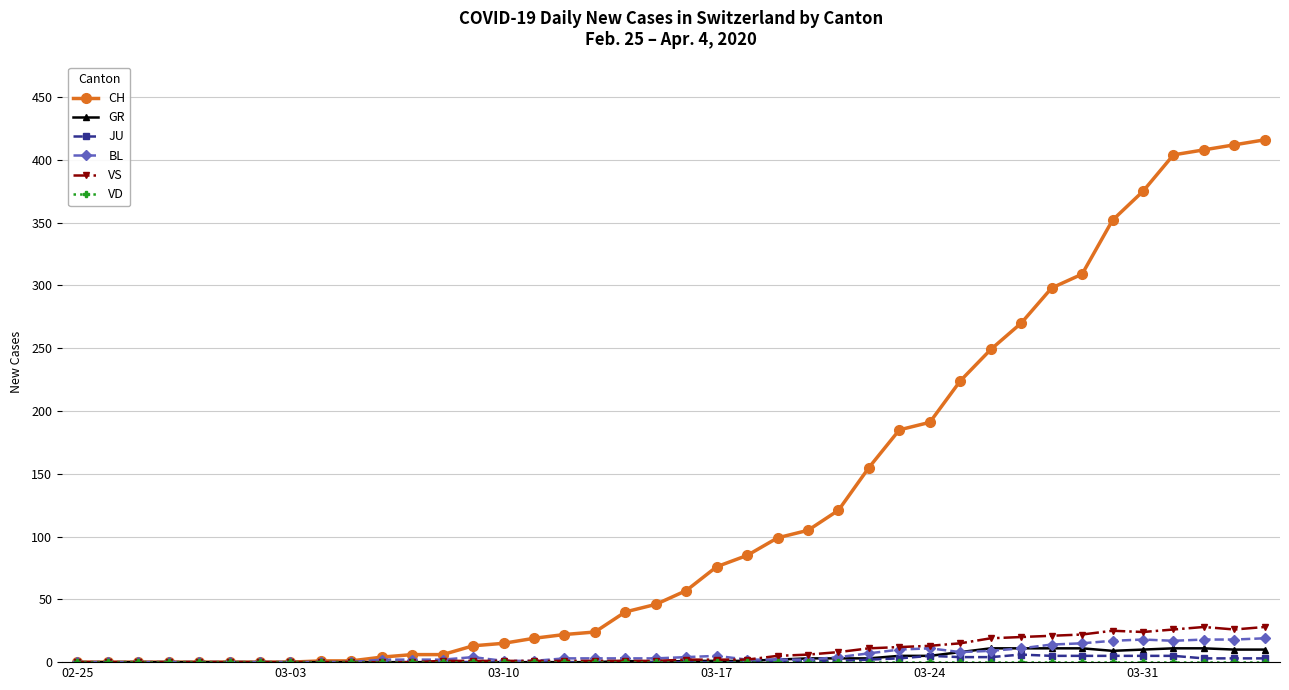

Count the number of data series in this chart.

6